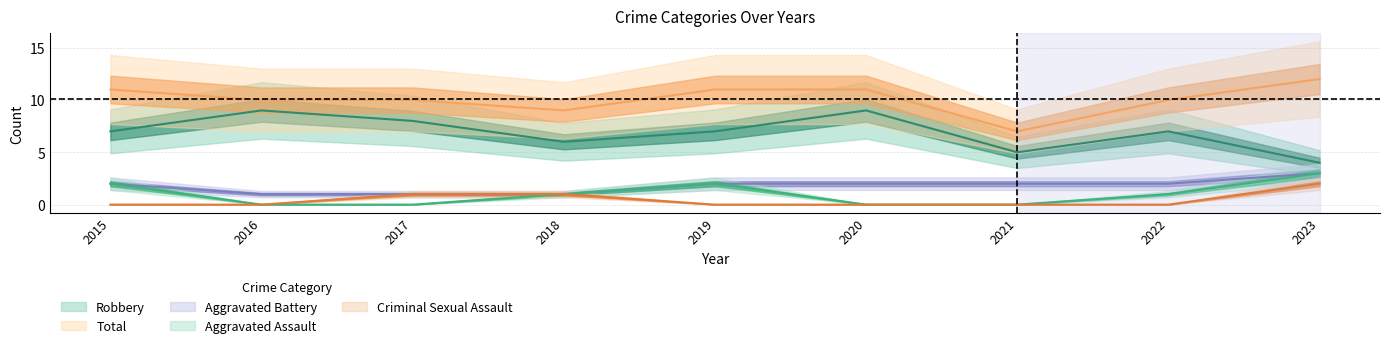

Reading left to right, what are all the values shown in this chart?

Aggravated Assault: 2015=2	2016=0	2017=0	2018=1	2019=2	2020=0	2021=0	2022=1	2023=3
Aggravated Battery: 2015=2	2016=1	2017=1	2018=1	2019=2	2020=2	2021=2	2022=2	2023=3
Criminal Sexual Assault: 2015=0	2016=0	2017=1	2018=1	2019=0	2020=0	2021=0	2022=0	2023=2
Robbery: 2015=7	2016=9	2017=8	2018=6	2019=7	2020=9	2021=5	2022=7	2023=4
Total: 2015=11	2016=10	2017=10	2018=9	2019=11	2020=11	2021=7	2022=10	2023=12